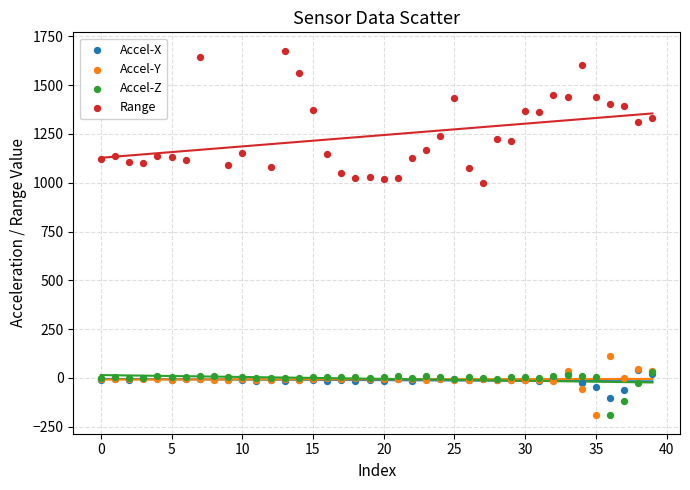

Which series has the largest Y range (max minus min)?

Range